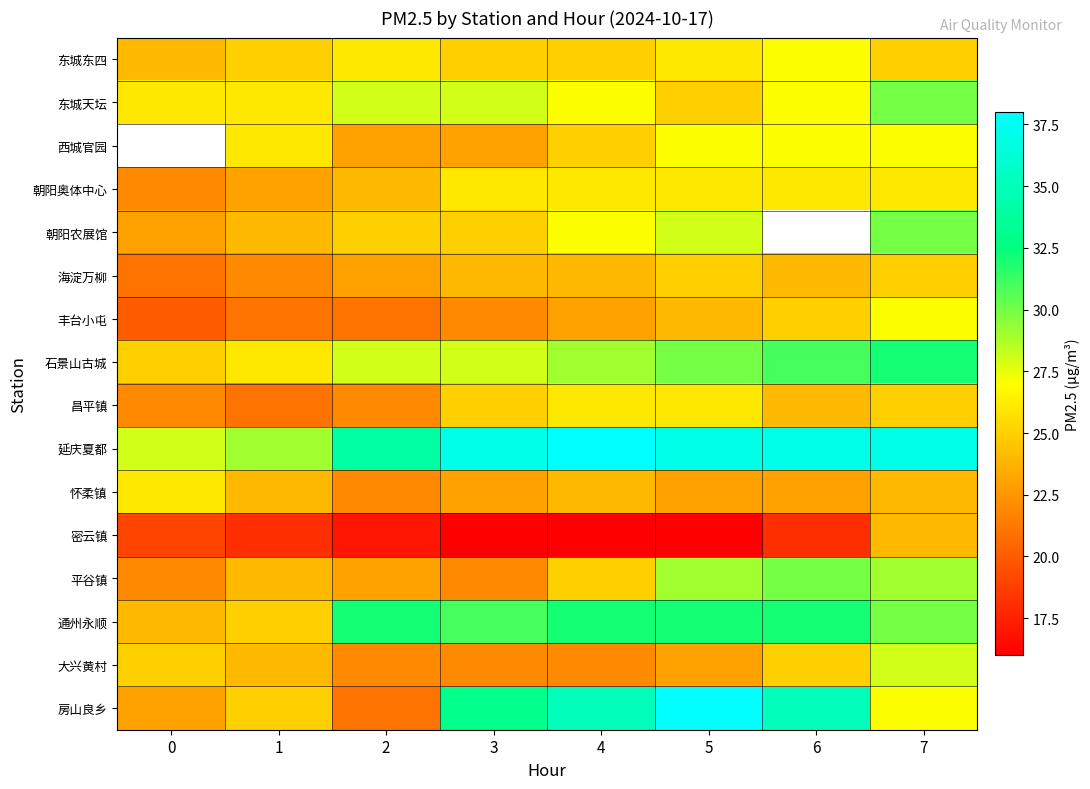

The value of 平谷镇 at 6 is 13.8. True or false?

False